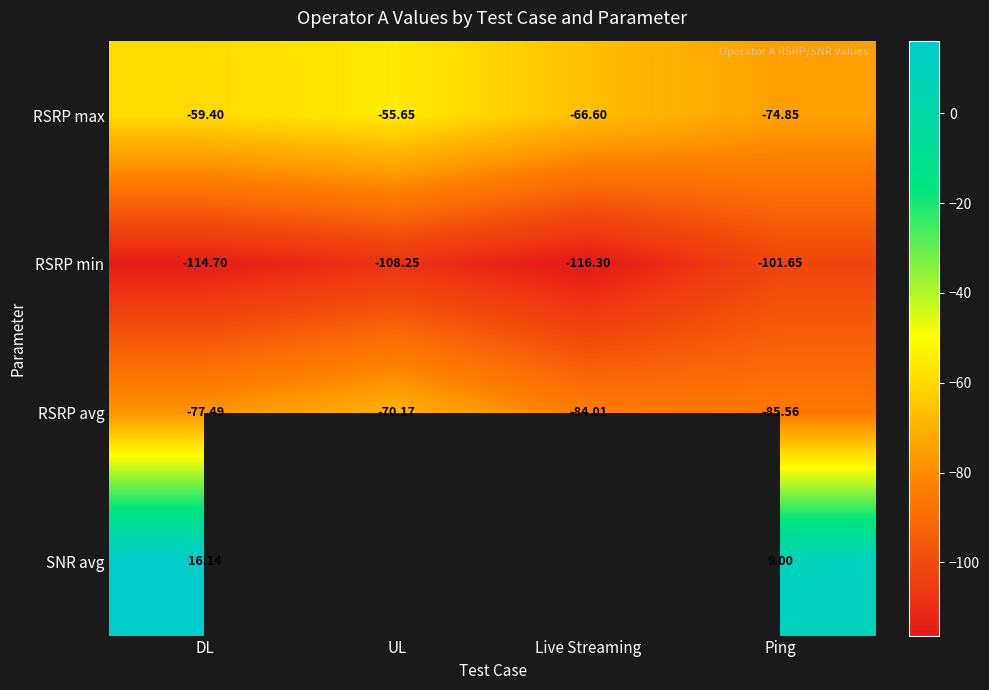

What is the sum of the RSRP min values at UL and Ping?

-209.9